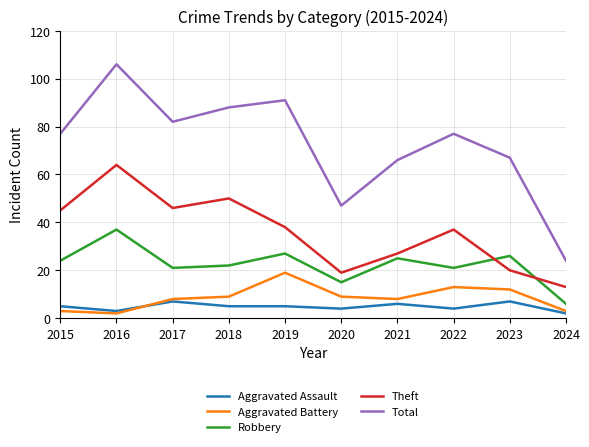

Which series has the widest spread of values?

Total